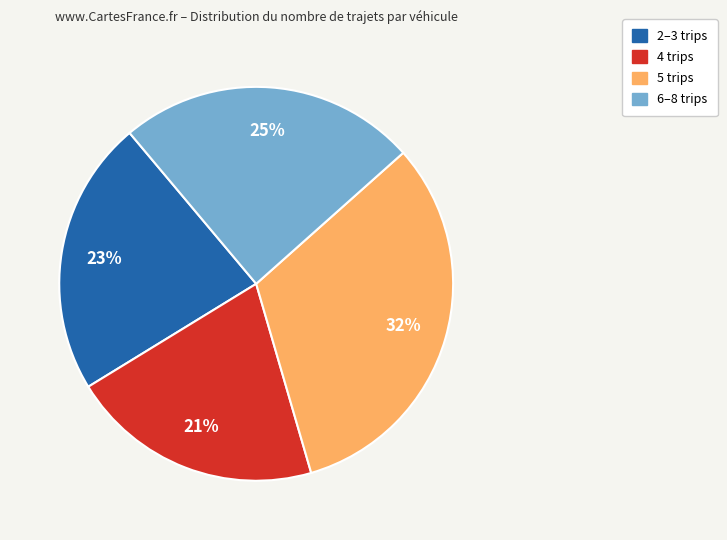

Is it true that 4 trips is 44% of the pie?

False